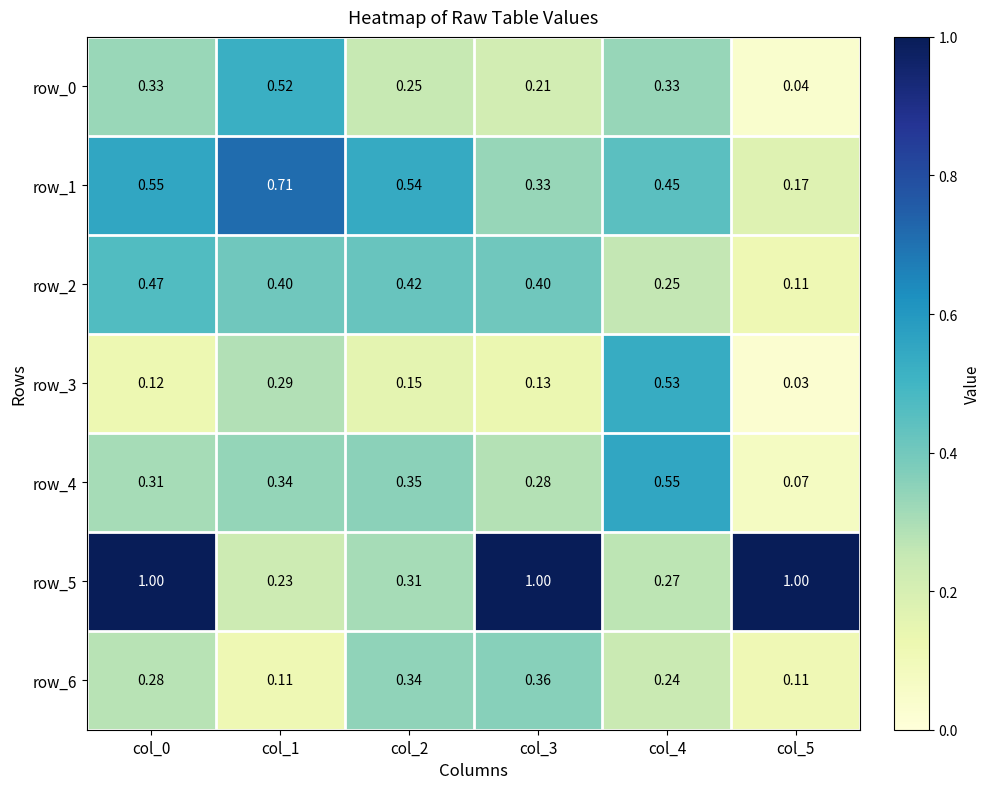

Is the value of row_6 at col_2 greater than the value of row_0 at col_0?

Yes